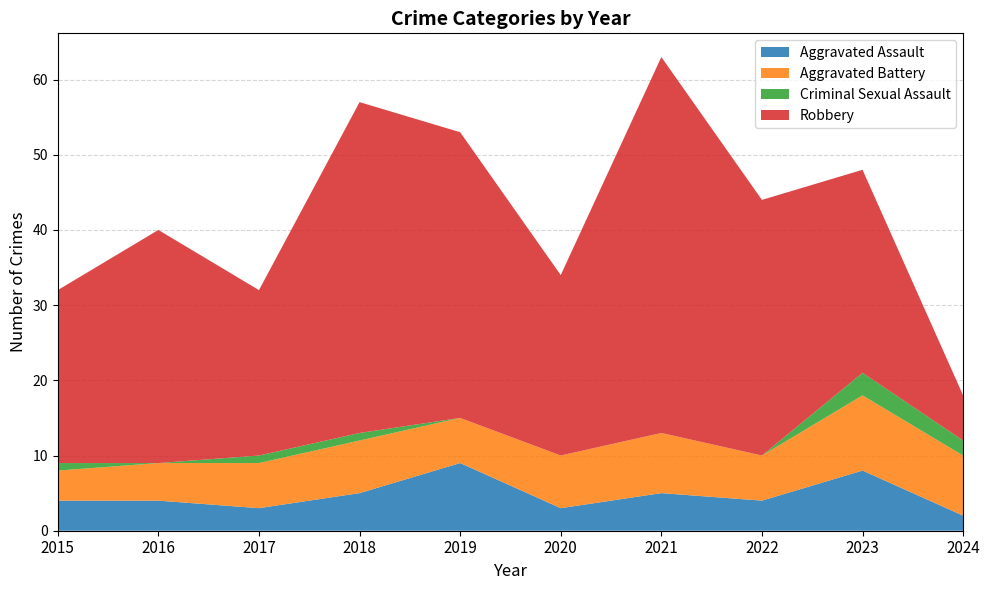

Reading left to right, extract all data points from this chart.

Aggravated Assault: 4	4	3	5	9	3	5	4	8	2
Aggravated Battery: 4	5	6	7	6	7	8	6	10	8
Criminal Sexual Assault: 1	0	1	1	0	0	0	0	3	2
Robbery: 23	31	22	44	38	24	50	34	27	6